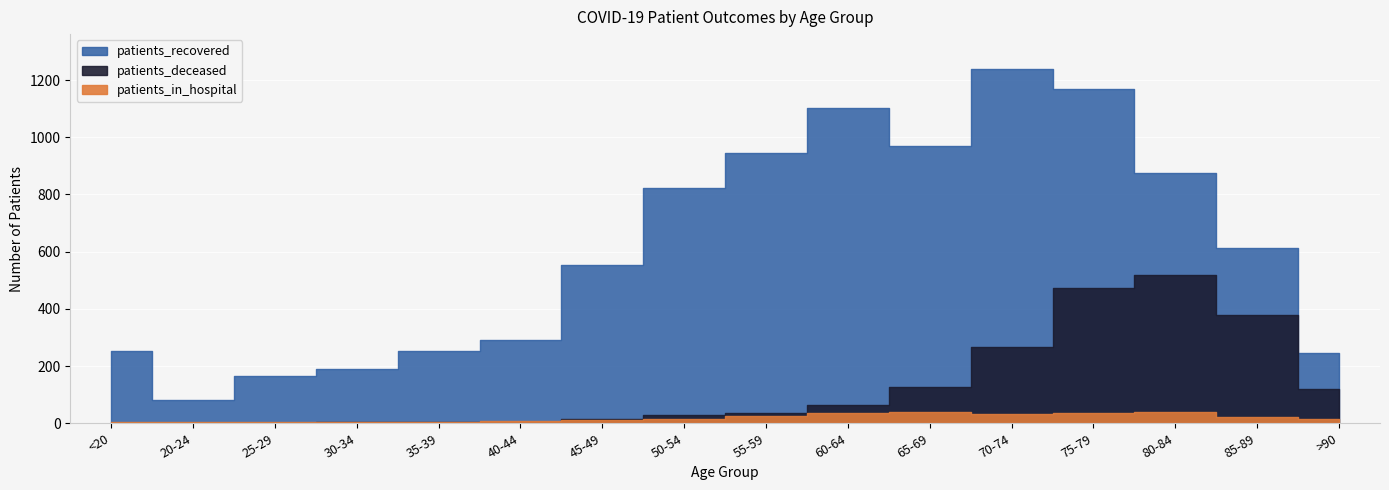

The patients_deceased series shows 151 at 70-74. True or false?

False